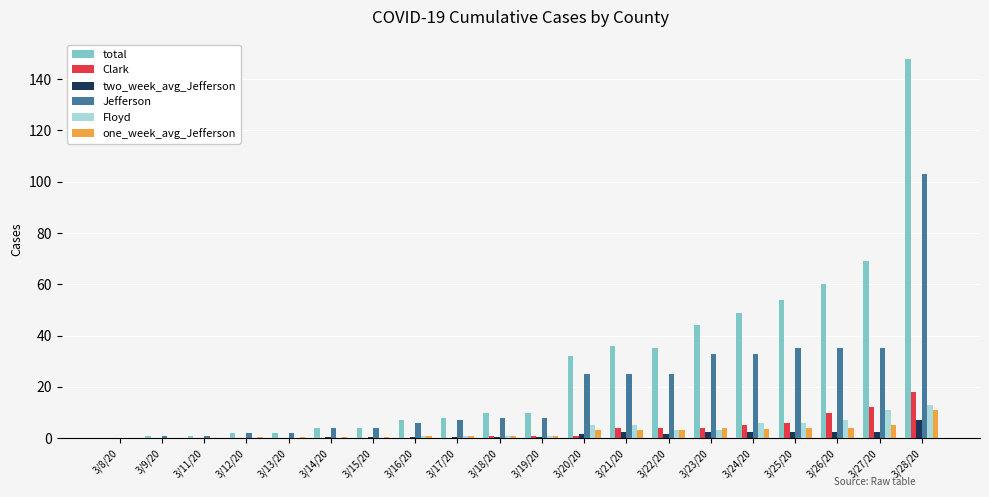

How many data points does each series have?

20